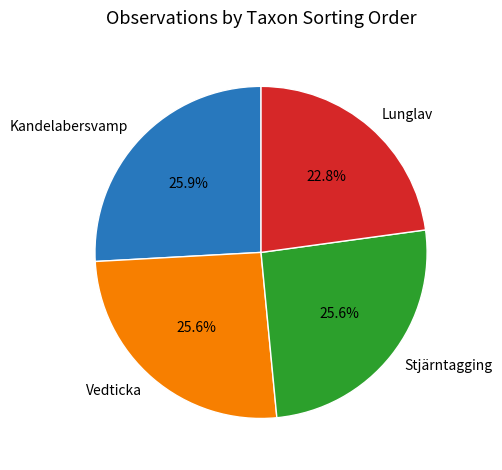

What percentage is the Kandelabersvamp slice, to the nearest percent?

26%